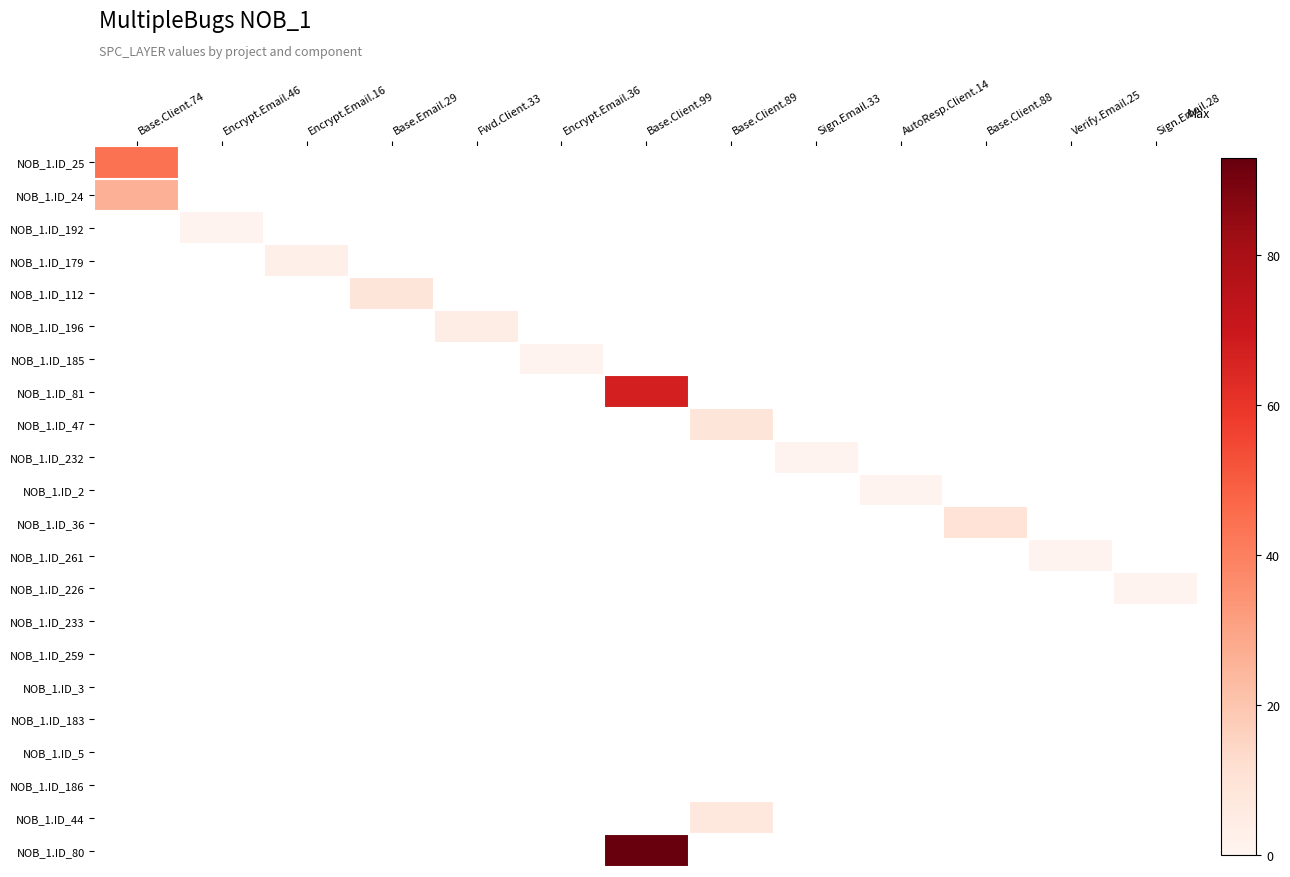

At which category does the chart reach its peak across all series?

Base.Client.99